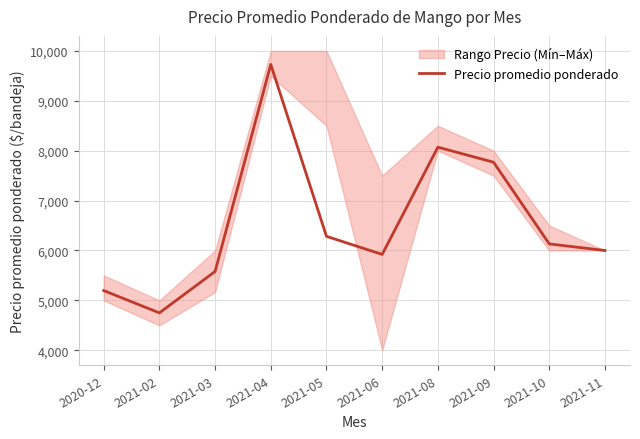

At which category does the data reach its first local valley?

2021-02